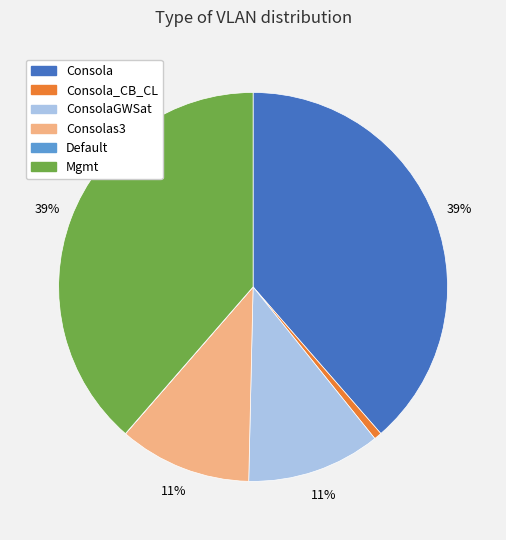

To the nearest percent, what is the difference between the largest and smallest slice percentages?

39%